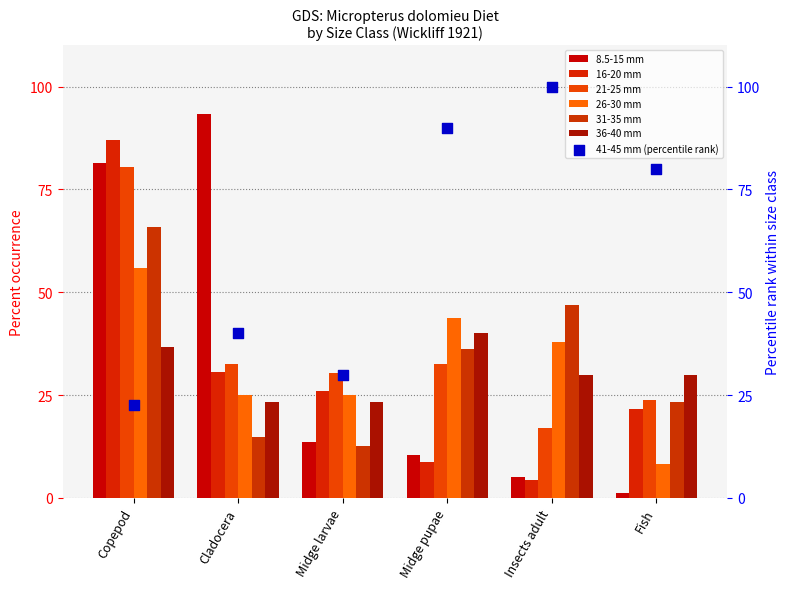

Which series has the largest total across all categories?

21-25 mm